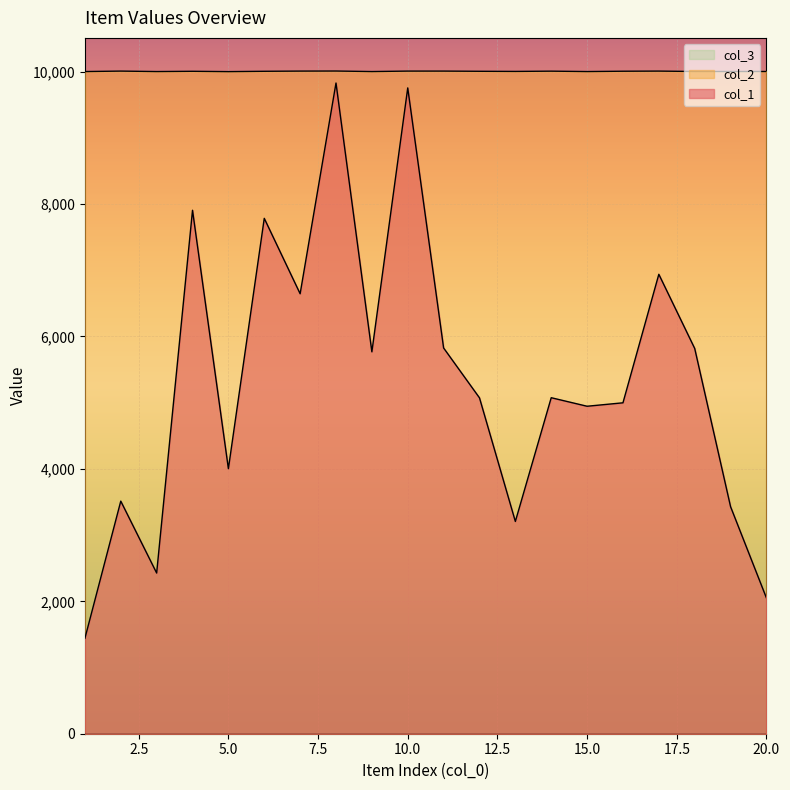

What is the spread (max minus min) of values at 13?

6797